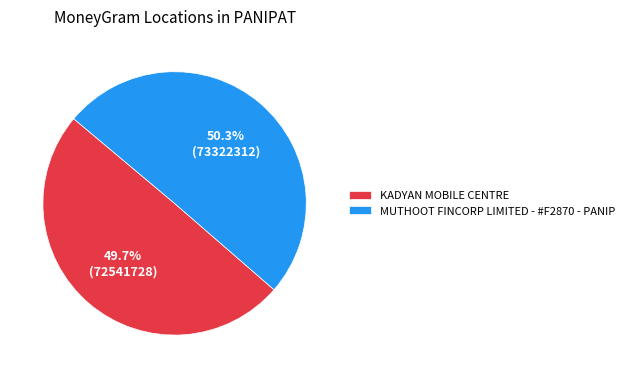

What is the ratio of the value at MUTHOOT FINCORP LIMITED - #F2870 - PANIP to the value at KADYAN MOBILE CENTRE?

1.0